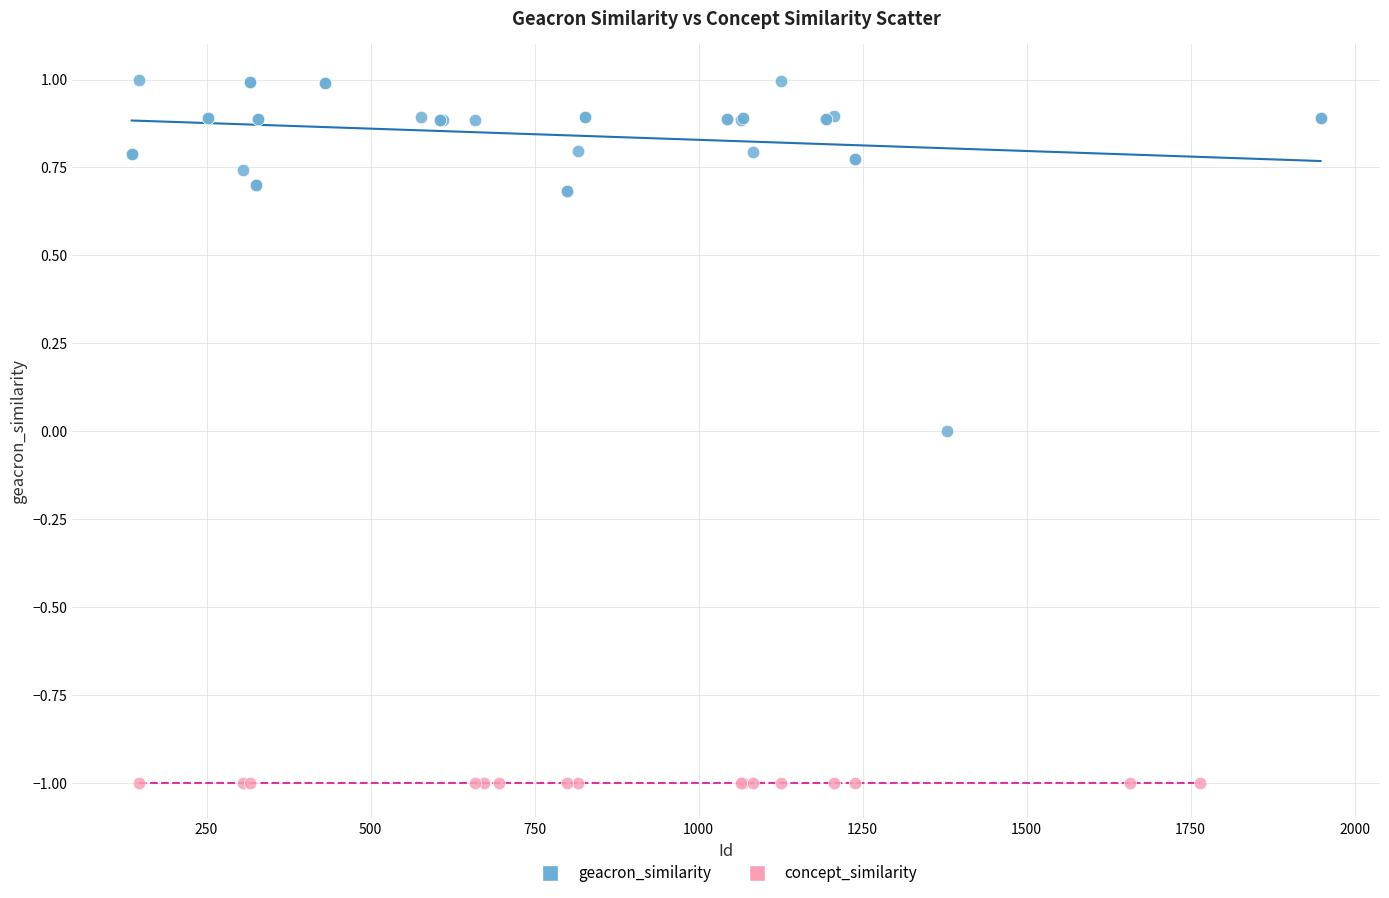

Which series contains the highest Y value?

geacron_similarity